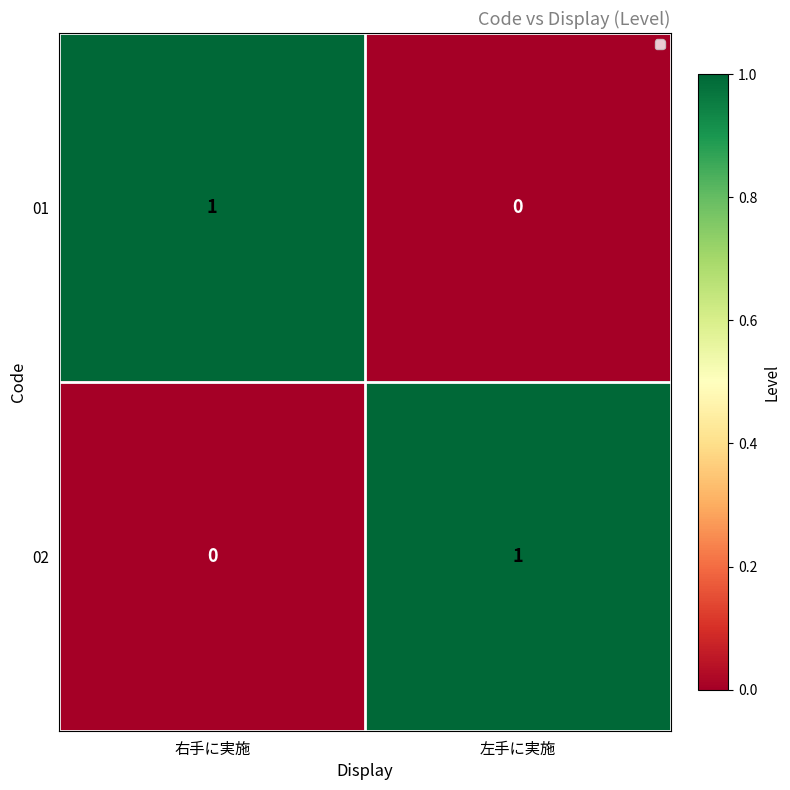

At which label does 02 reach its peak?

左手に実施